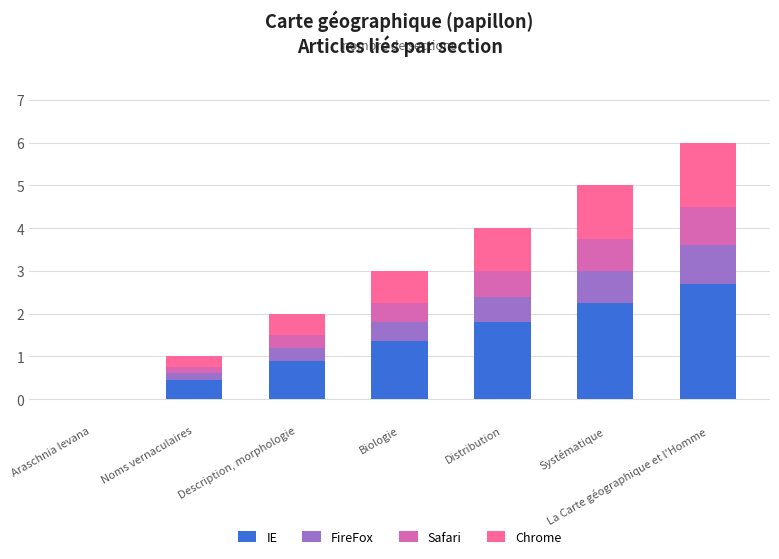

At which category is the sum across all series the highest?

La Carte géographique et l'Homme